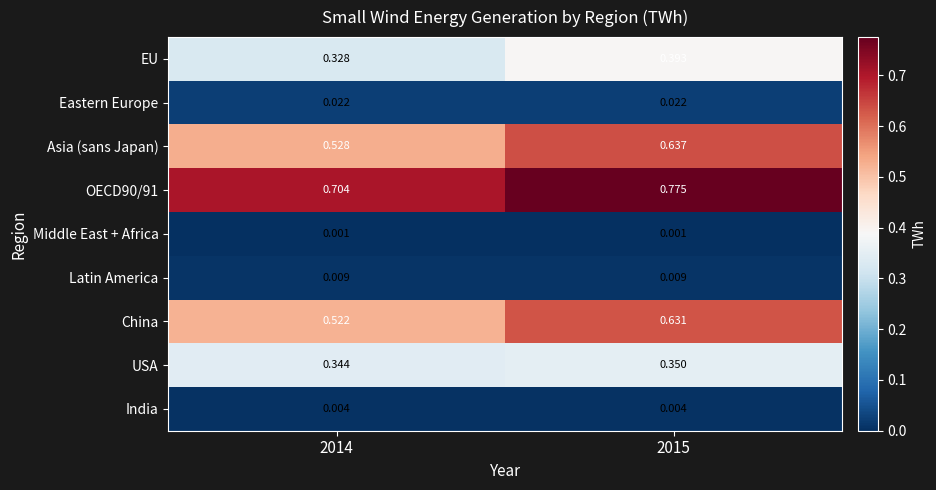

At how many categories does at least one series exceed 0?

2